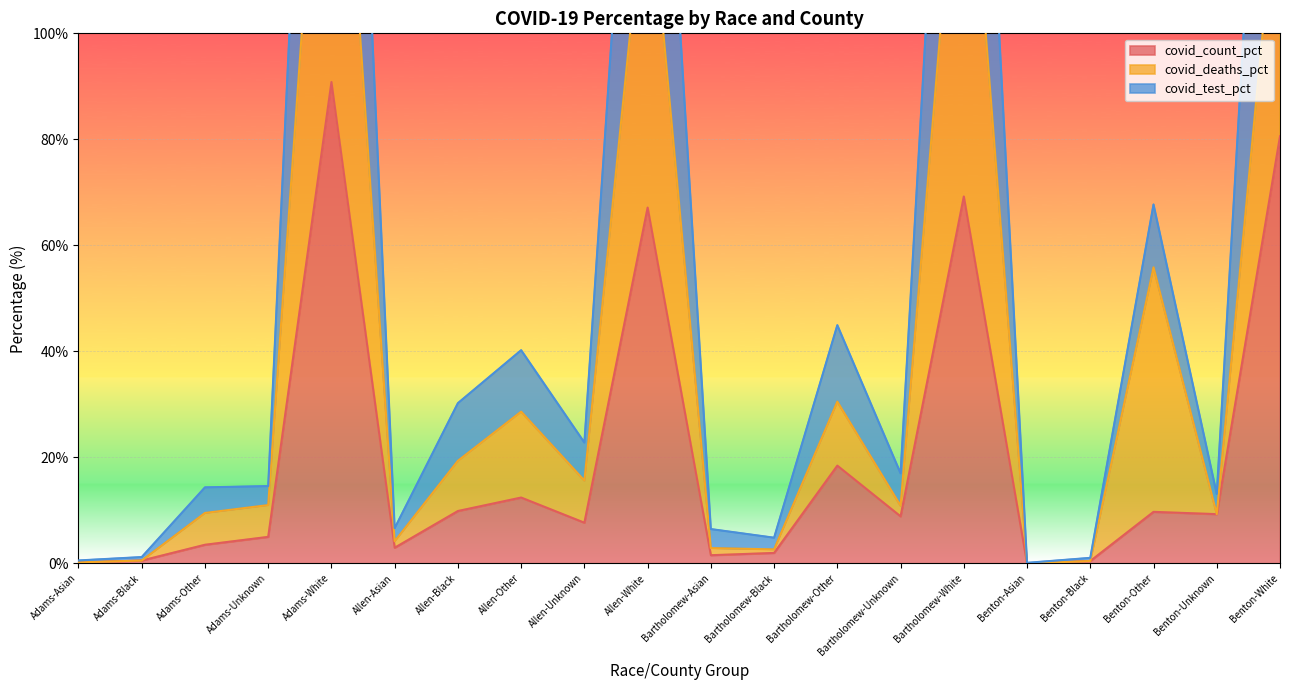

True or false: covid_test_pct has a value of 72.8 at Benton-White.

False